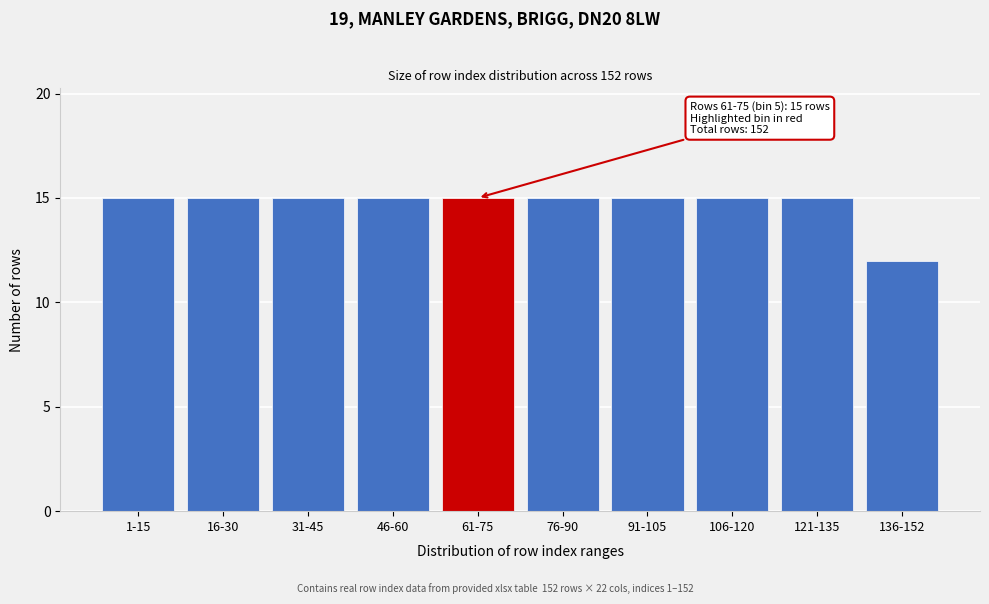

Reading left to right, transcribe all the data shown in this chart.

1-15=15	16-30=15	31-45=15	46-60=15	61-75=15	76-90=15	91-105=15	106-120=15	121-135=15	136-152=12